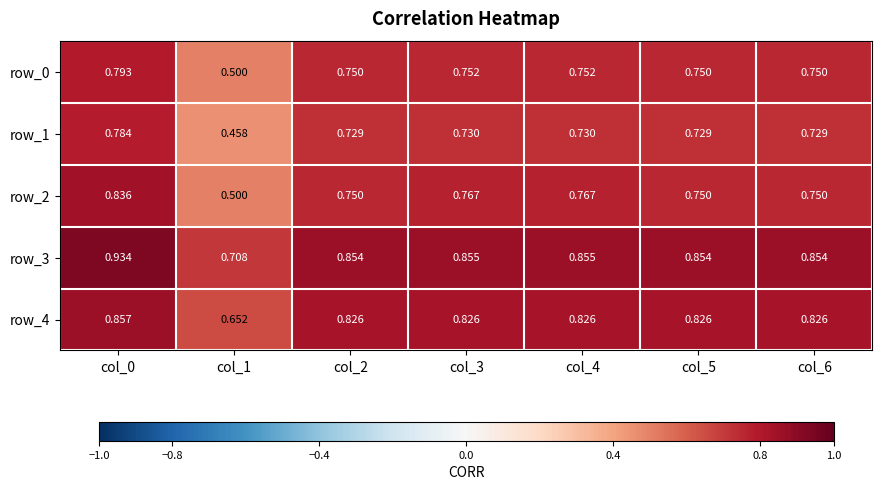

How many series are shown in this chart?

5